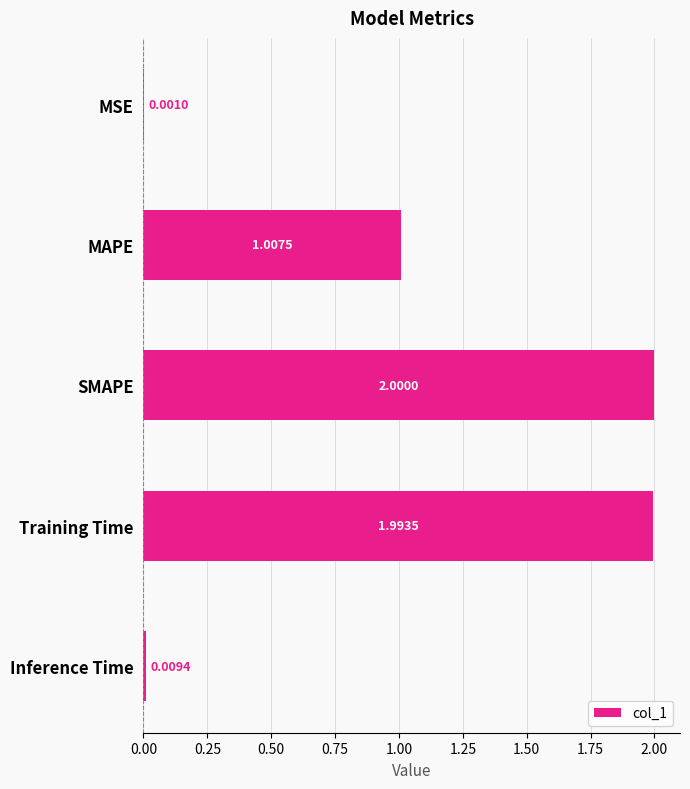

What is the change in value from MAPE to Inference Time?

-1.0